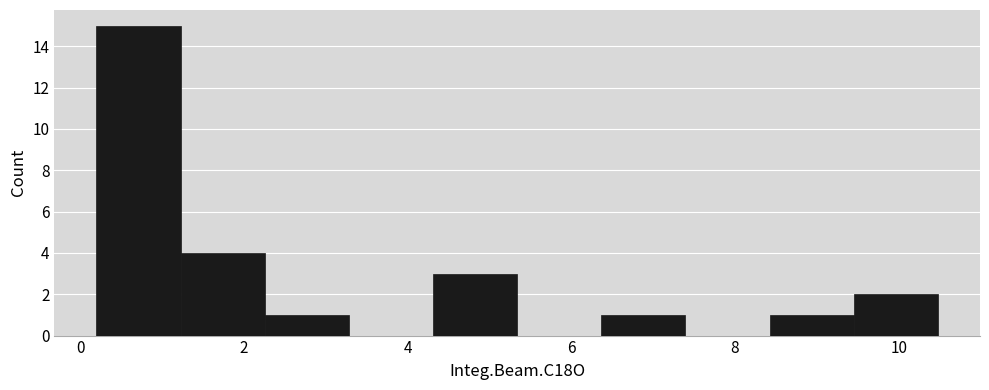

How tall is the bar that spans 6.4 to 7.4 on the x-axis? Neither the bar edges nor the heights are printed on the chart, so give them approximately, as read against the axes.

1